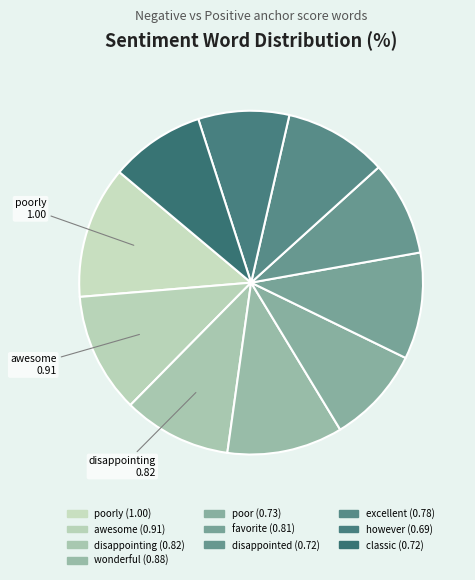

Rank the categories by value from highest to lowest.

poorly, awesome, wonderful, disappointing, favorite, excellent, poor, classic, disappointed, however